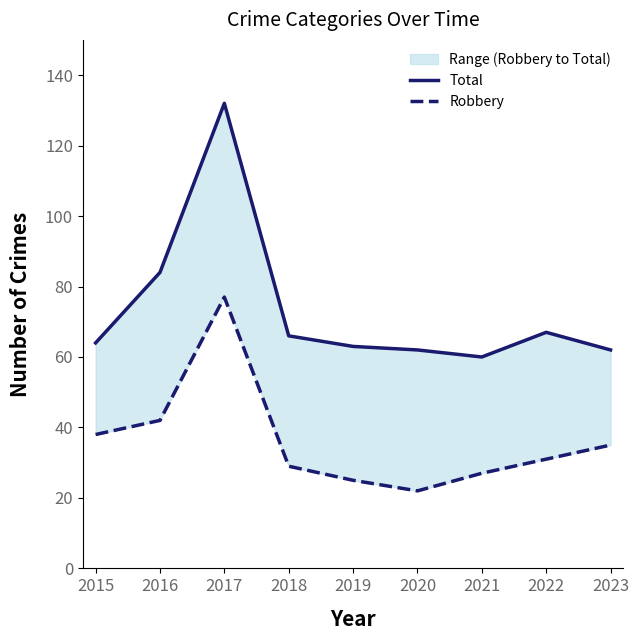

Which label corresponds to the largest value in the chart?

2017